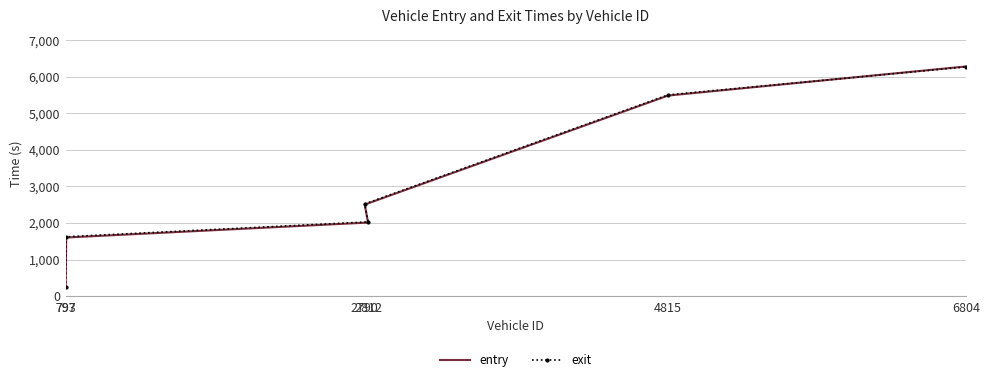

Rank the categories by exit value from highest to lowest.

6804, 4815, 2790, 2812, 797, 793